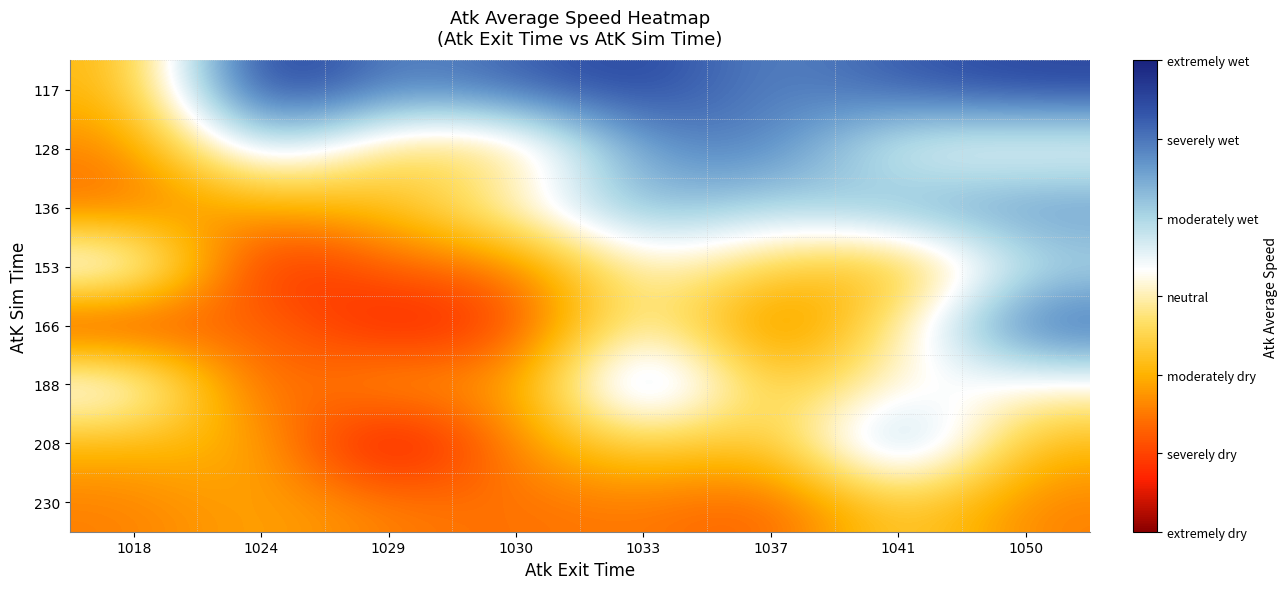

Reading left to right, list all the values displayed in this chart.

117: 1018=9.5	1024=16.8	1029=14.5	1030=15.4	1033=16.1	1037=14.5	1041=15.5	1050=16.0
128: 1018=8.6	1024=13.3	1029=10.5	1030=10.3	1033=14.4	1037=15.0	1041=11.9	1050=11.7
136: 1018=8.3	1024=9.4	1029=9.6	1030=11.8	1033=14.0	1037=12.9	1041=14.1	1050=14.5
153: 1018=13.0	1024=6.5	1029=8.4	1030=8.4	1033=11.7	1037=10.3	1041=9.4	1050=12.9
166: 1018=7.1	1024=8.7	1029=6.5	1030=7.6	1033=11.9	1037=7.9	1041=11.1	1050=15.5
188: 1018=12.7	1024=7.6	1029=9.6	1030=8.7	1033=14.5	1037=9.6	1041=11.8	1050=11.7
208: 1018=9.5	1024=9.6	1029=5.8	1030=9.0	1033=10.6	1037=9.6	1041=14.5	1050=9.5
230: 1018=8.6	1024=9.4	1029=8.6	1030=8.4	1033=8.6	1037=7.9	1041=10.5	1050=8.6